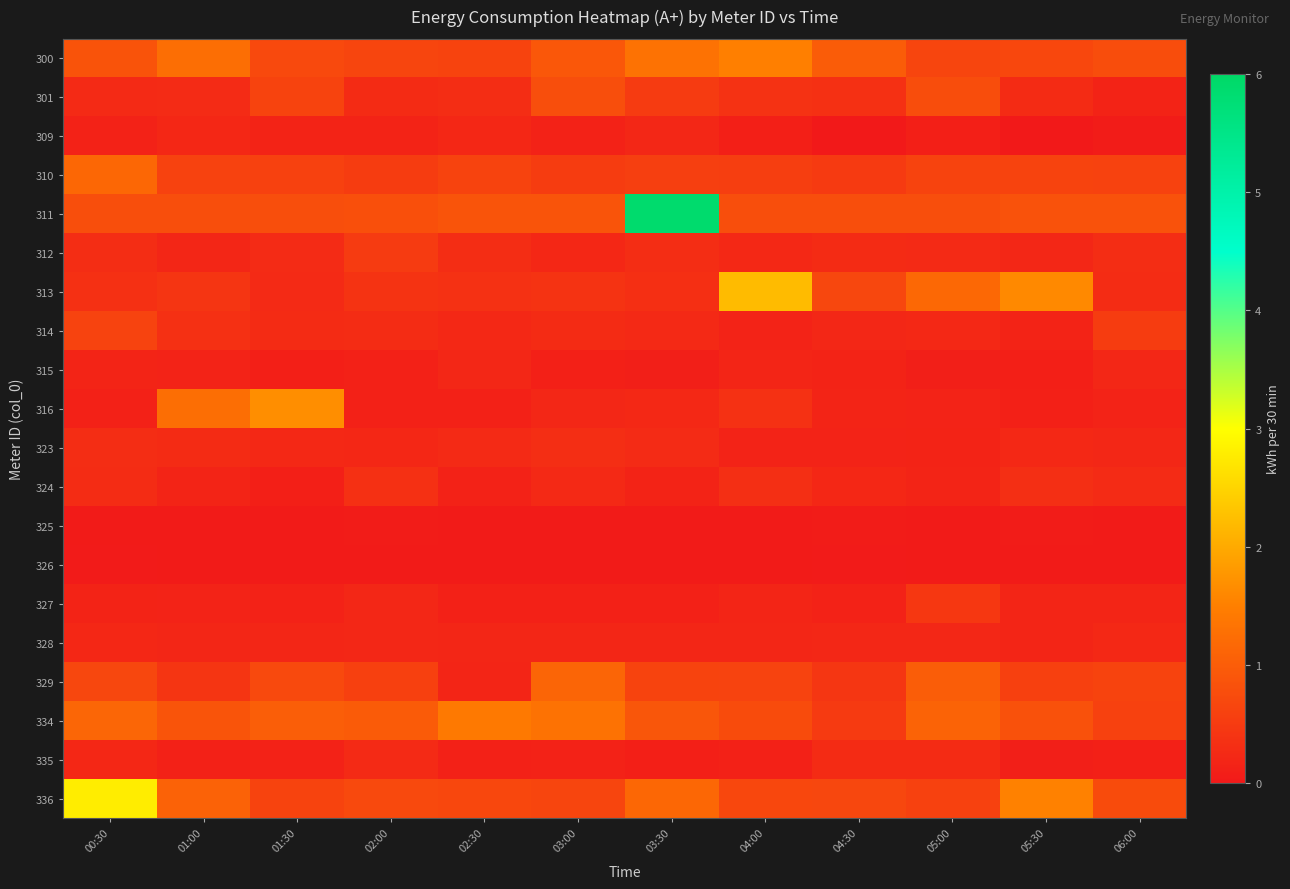

At which category is the sum across all series the highest?

03:30